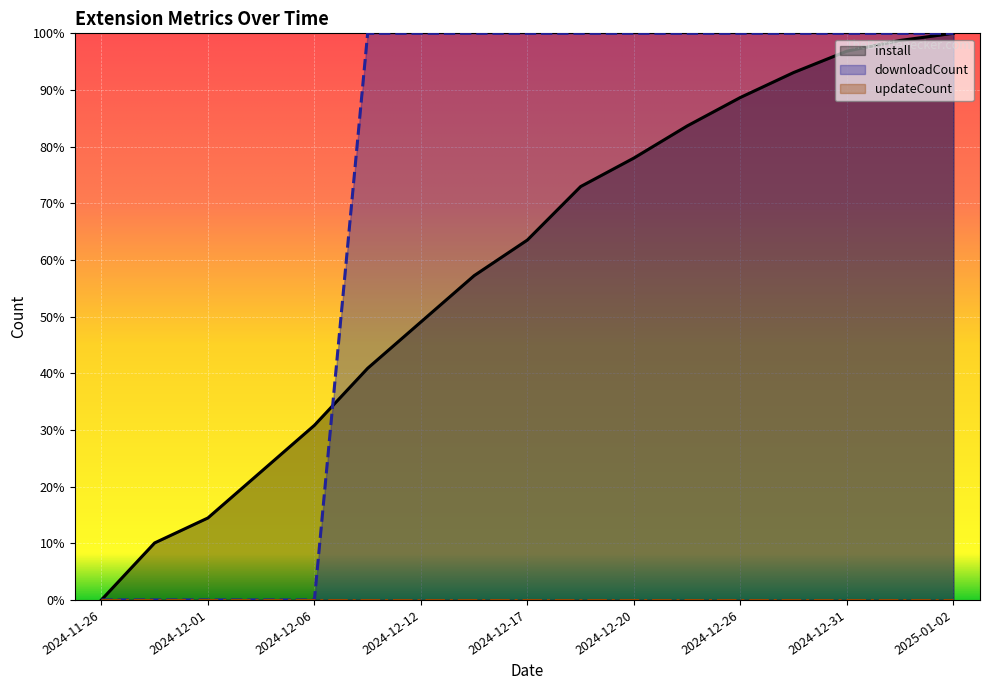

What is the sum of the install values at 2024-12-09 and 2024-12-01?

0.6